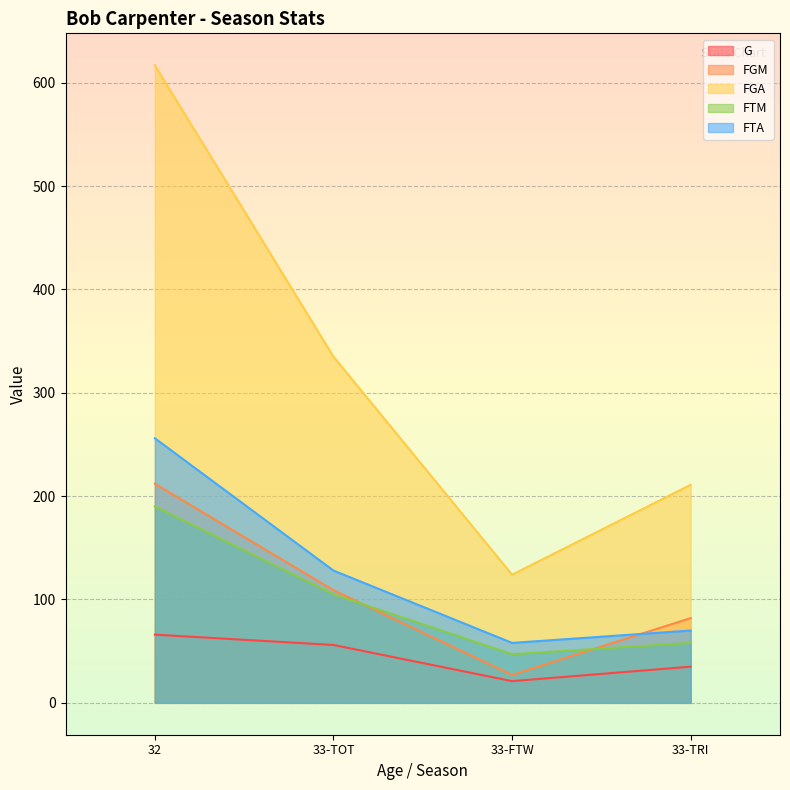

What is the lowest value of the FTM series?

47